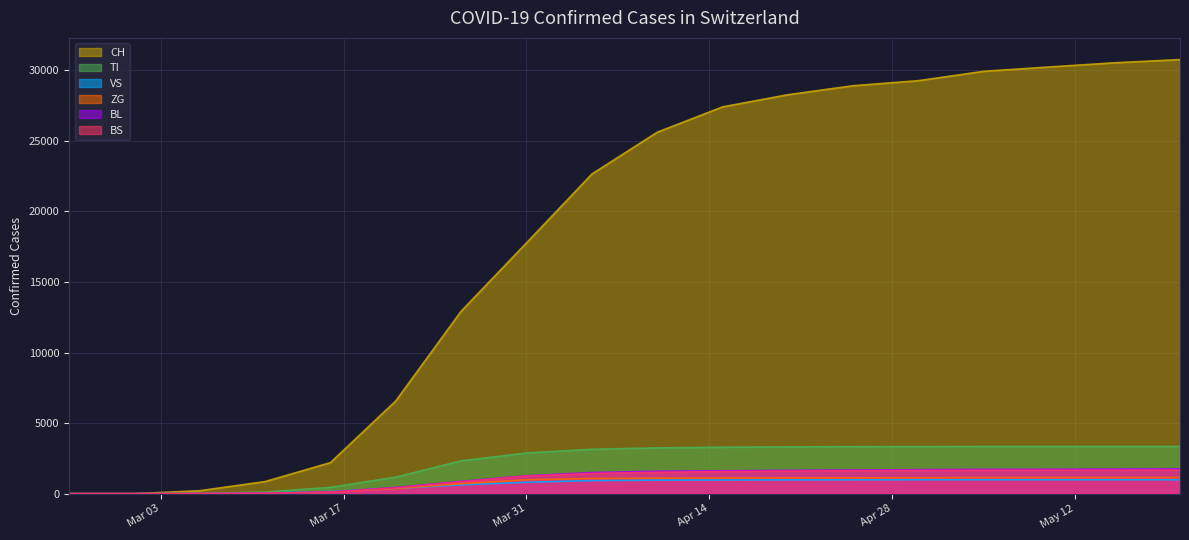

Is it true that CH equals 52 at 2020-03-06?

False